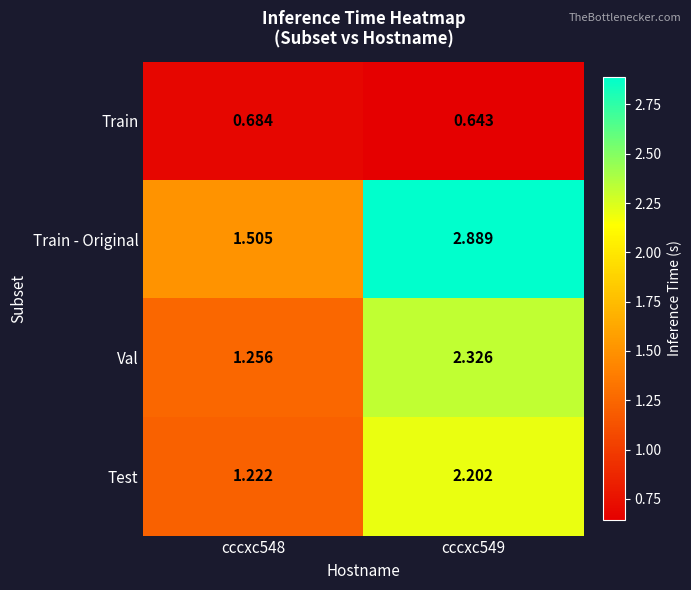

Which category has the lowest value across all series?

cccxc549